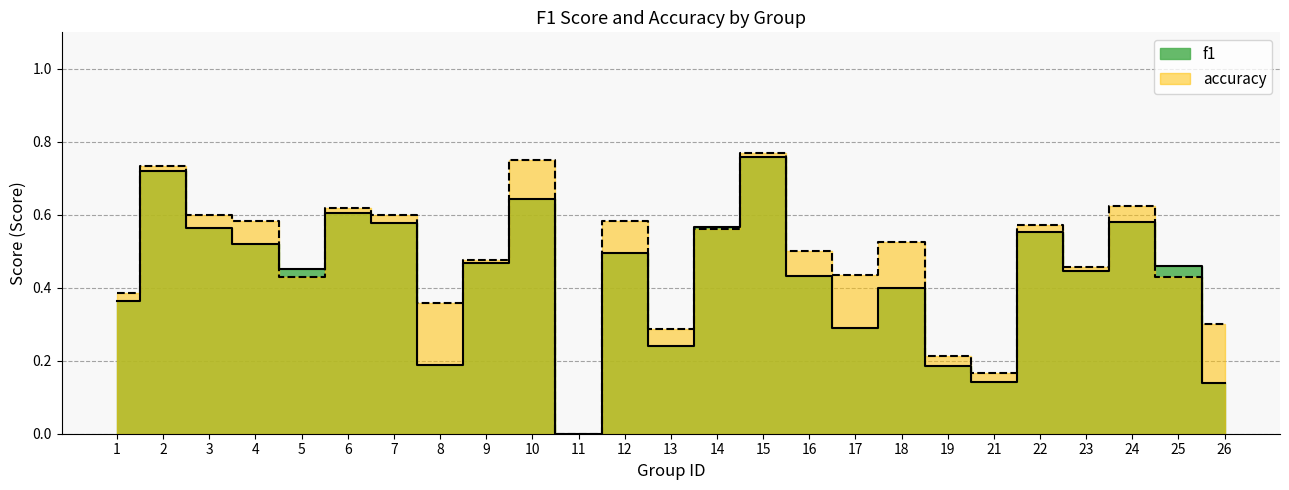

Reading right to left, what are all the values shown in this chart?

f1: 0.1	0.5	0.6	0.4	0.6	0.1	0.2	0.4	0.3	0.4	0.8	0.6	0.2	0.5	0.0	0.6	0.5	0.2	0.6	0.6	0.5	0.5	0.6	0.7	0.4
accuracy: 0.3	0.4	0.6	0.5	0.6	0.2	0.2	0.5	0.4	0.5	0.8	0.6	0.3	0.6	0.0	0.8	0.5	0.4	0.6	0.6	0.4	0.6	0.6	0.7	0.4